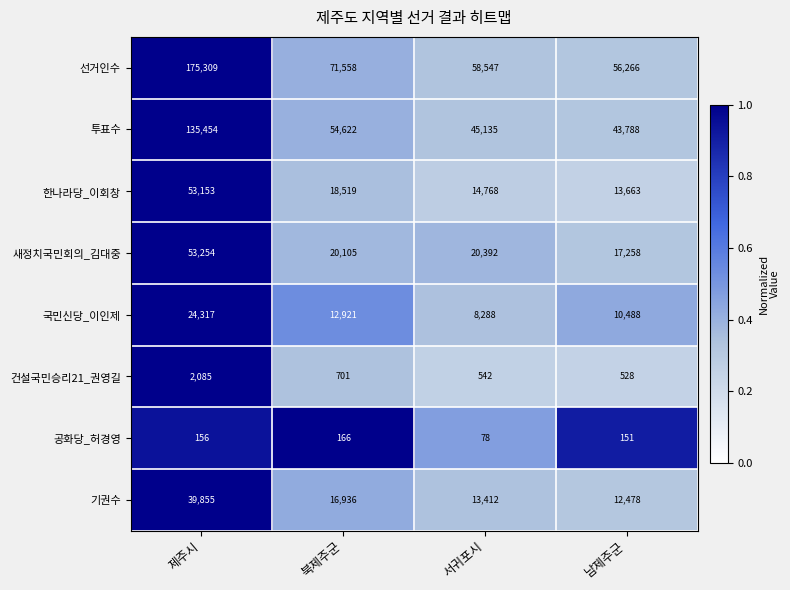

What is the sum of the 한나라당_이회창 values at 서귀포시 and 남제주군?

28431